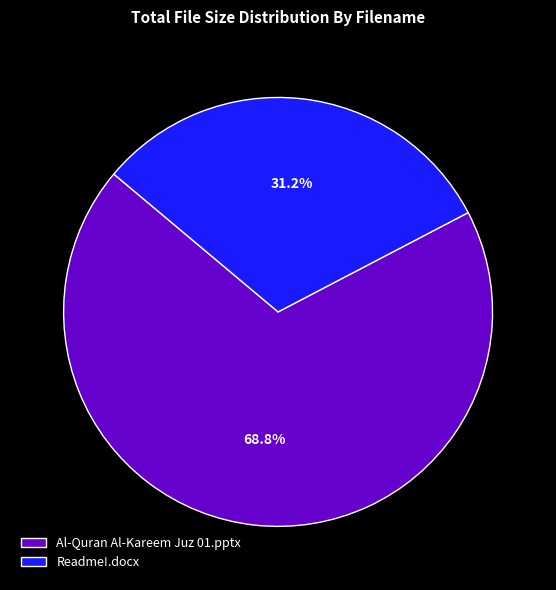

What percentage do Al-Quran Al-Kareem Juz 01.pptx and Readme!.docx together represent?

100.0%